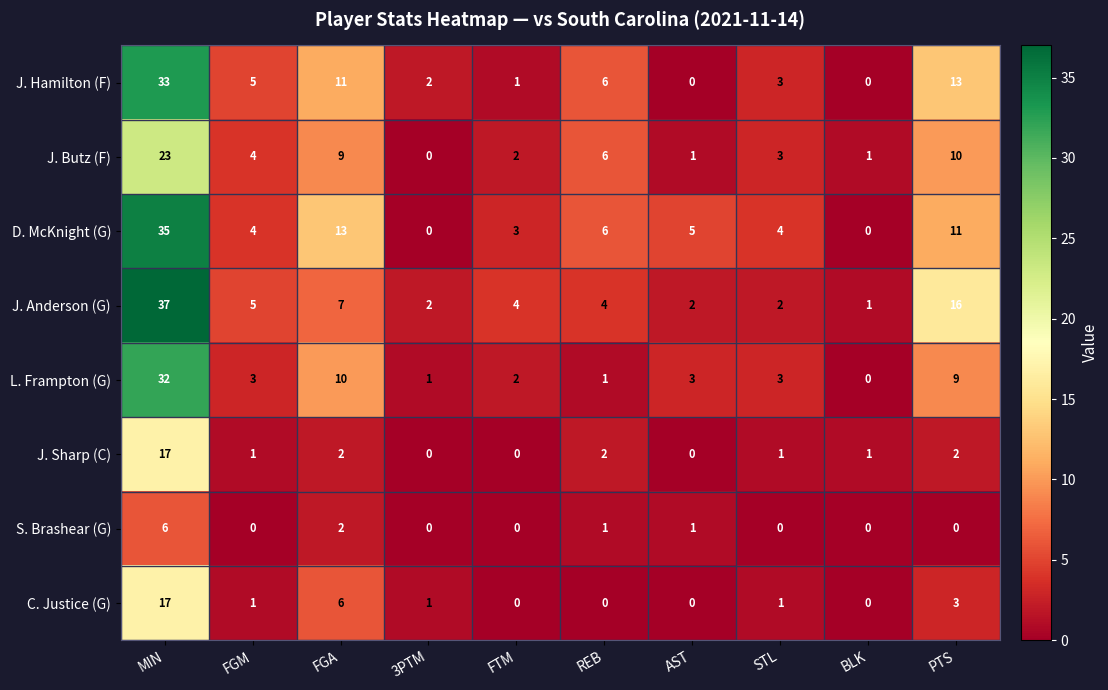

What is the spread (max minus min) of values at AST?

5